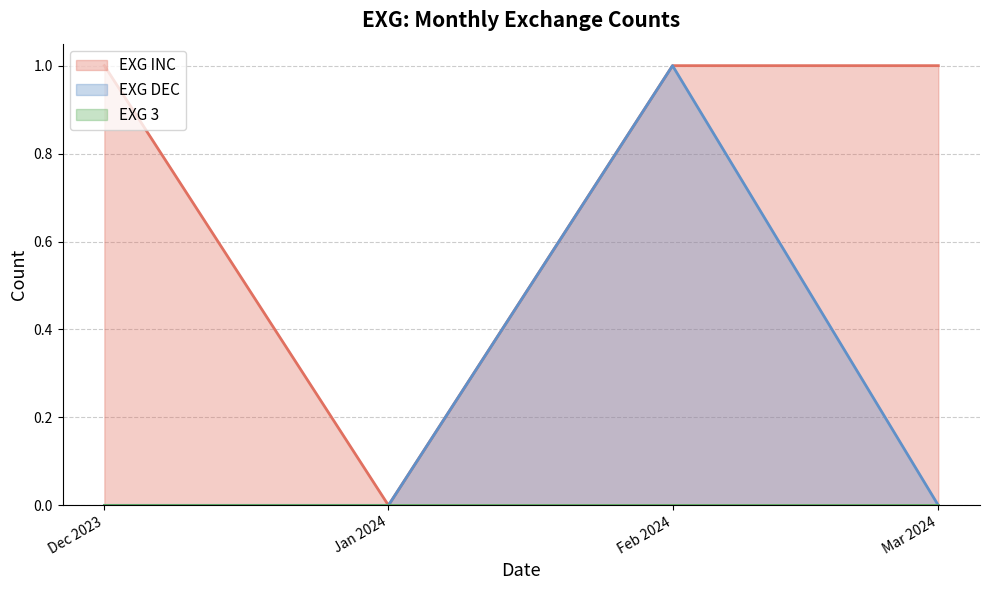

What is the highest value of the EXG INC series?

1